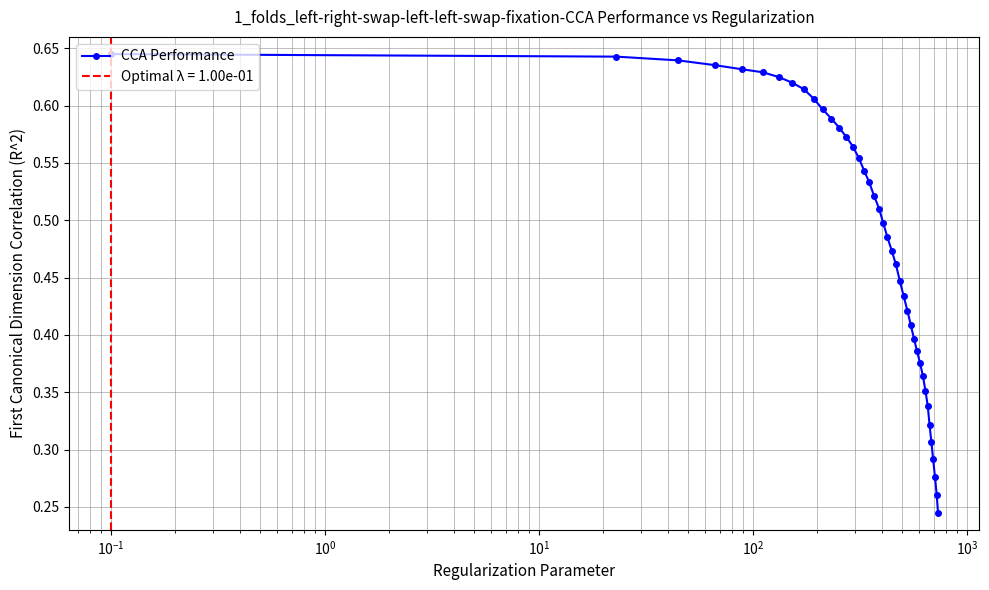

The chart shows a value of 0.4 at 37. True or false?

False